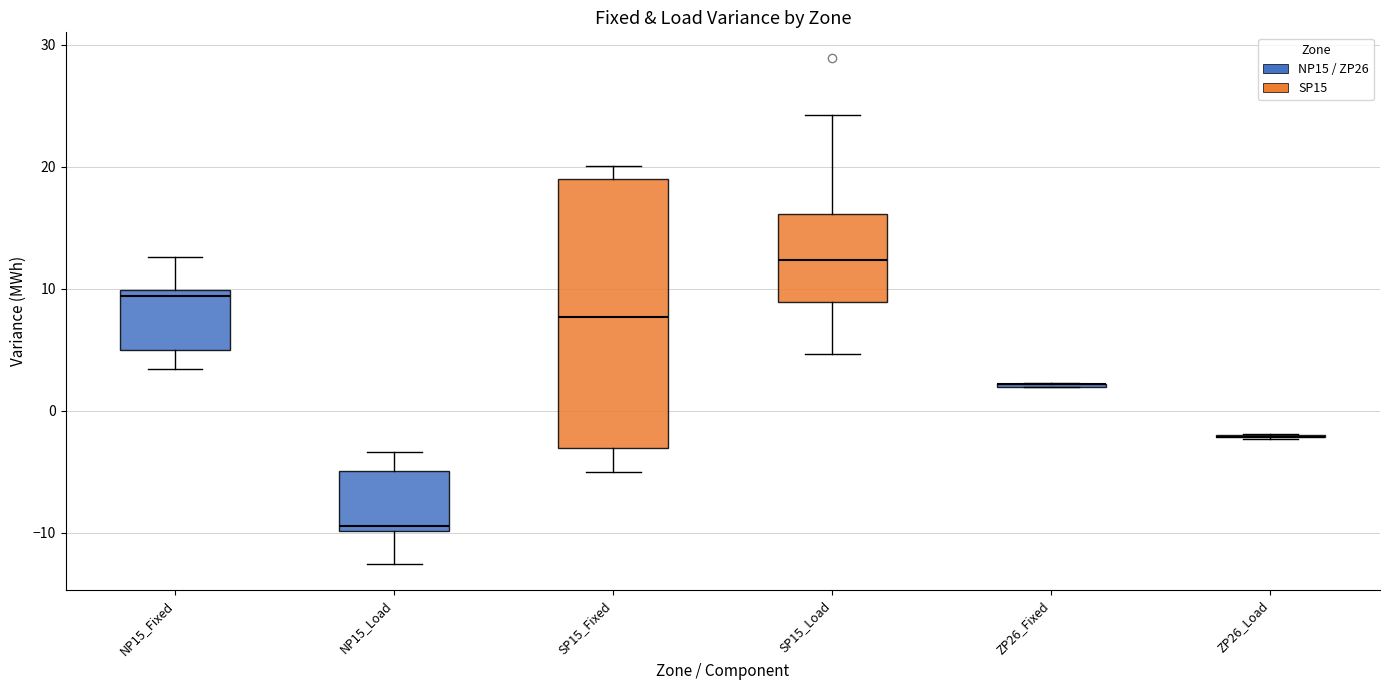

Reading left to right, transcribe this box plot: for each box, give where its median line is, the range the box spans, and where its two whiskers end, as read against the y-axis. The values are not printed on the chart, so give them approximately, as read against the axis.

NP15_Fixed: median 9, box 5 to 10, whiskers 3 to 13
NP15_Load: median -9, box -10 to -5, whiskers -13 to -3
SP15_Fixed: median 8, box -3 to 19, whiskers -5 to 20
SP15_Load: median 12, box 9 to 16, whiskers 5 to 24
ZP26_Fixed: box collapsed to a line at 2, whiskers 2 to 2
ZP26_Load: box collapsed to a line at -2, whiskers -2 to -2